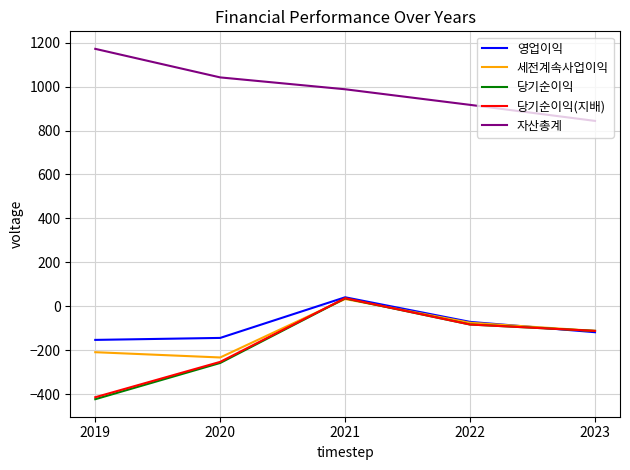

What are all the series names shown in the legend?

영업이익, 세전계속사업이익, 당기순이익, 당기순이익(지배), 자산총계